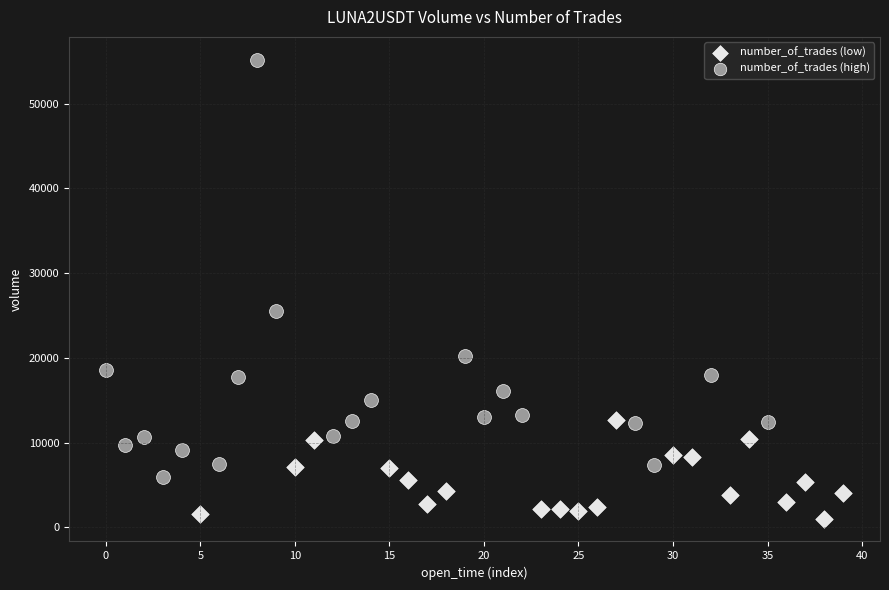

Which series has the largest Y range (max minus min)?

number_of_trades (high)